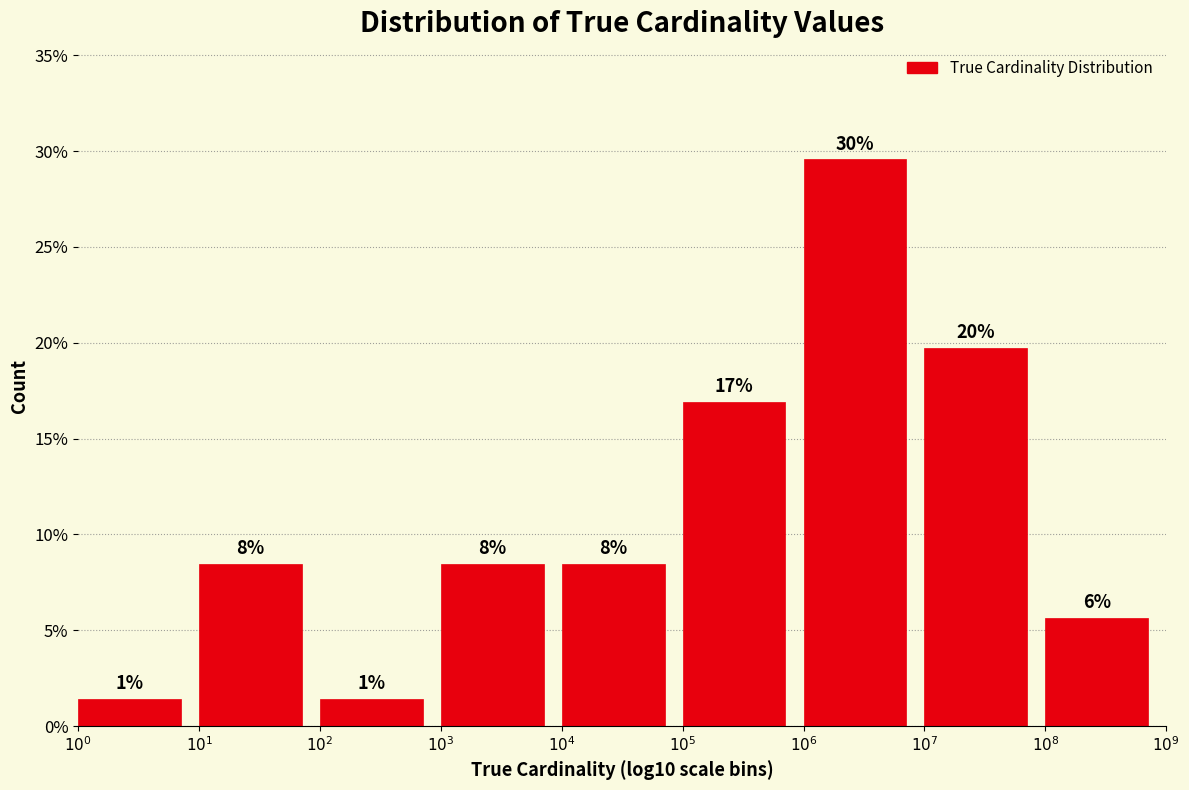

How many bars are there in total?

9